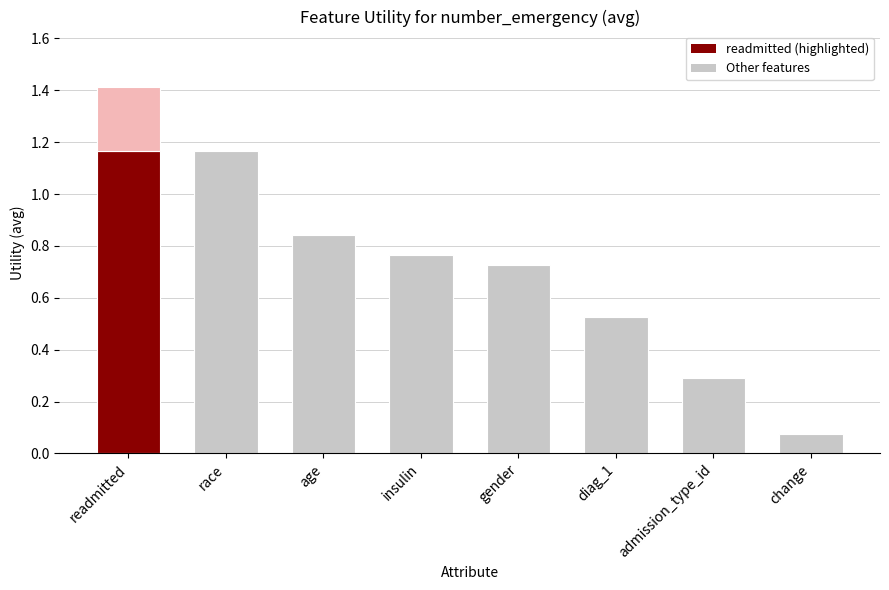

What is the sum of all values?

5.8